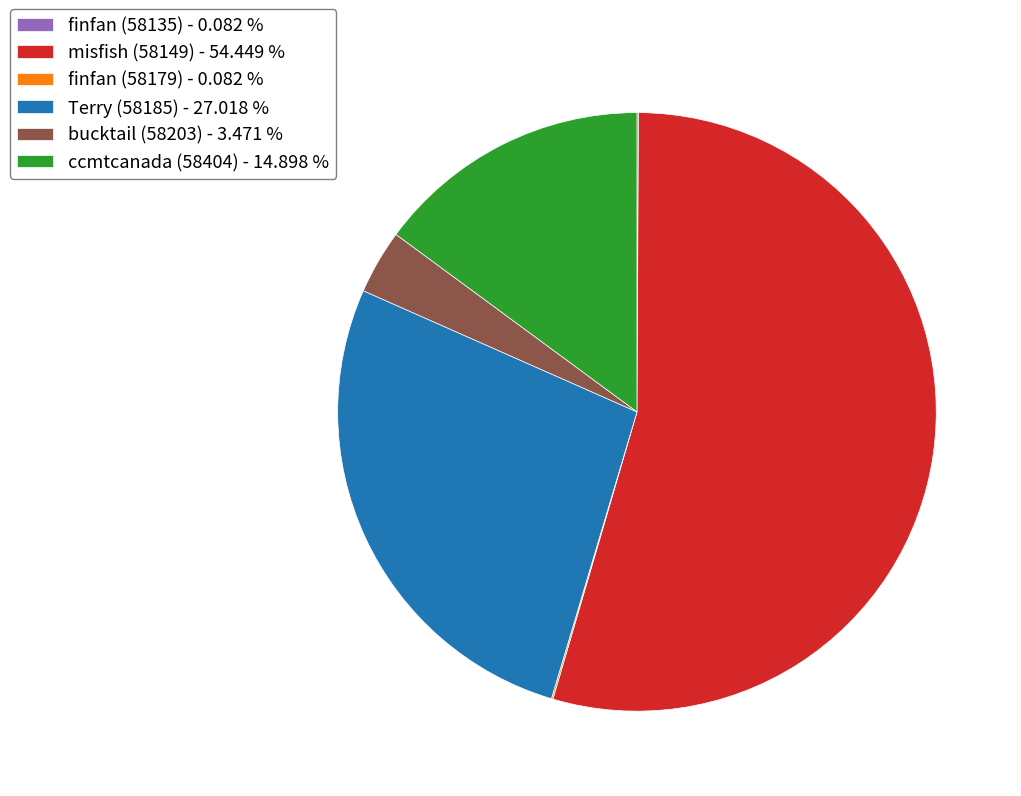

Approximately how many times larger is the value at bucktail (58203) compared to Terry (58185)?

0.1